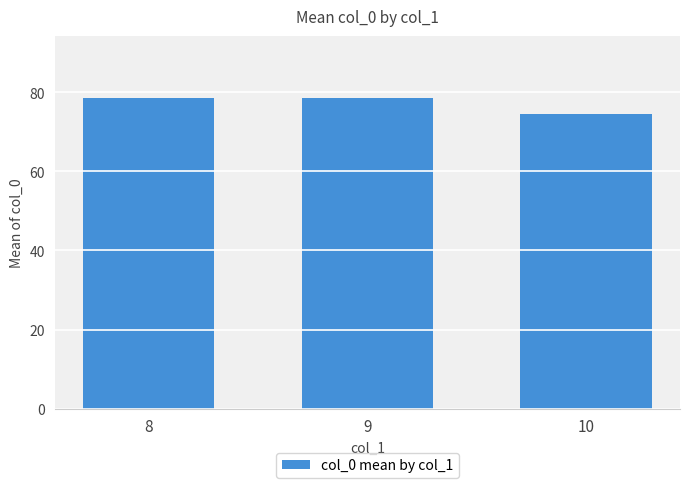

What is the maximum value shown in the chart?

78.5